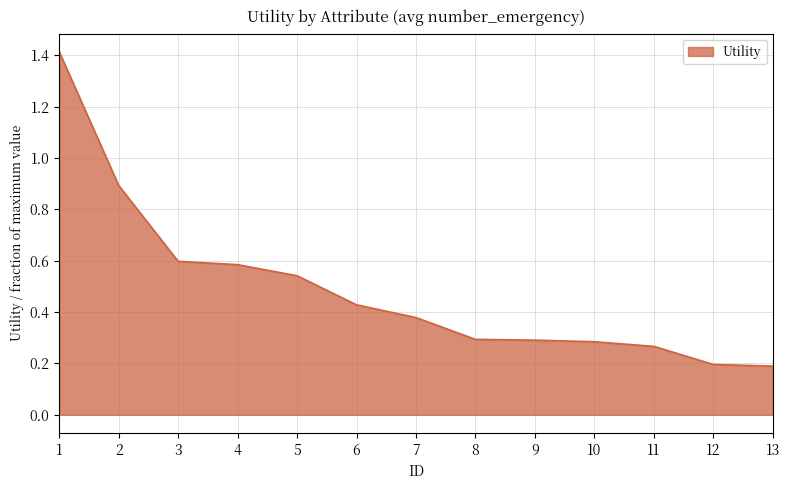

The chart shows a value of 1.4 at 1. True or false?

True